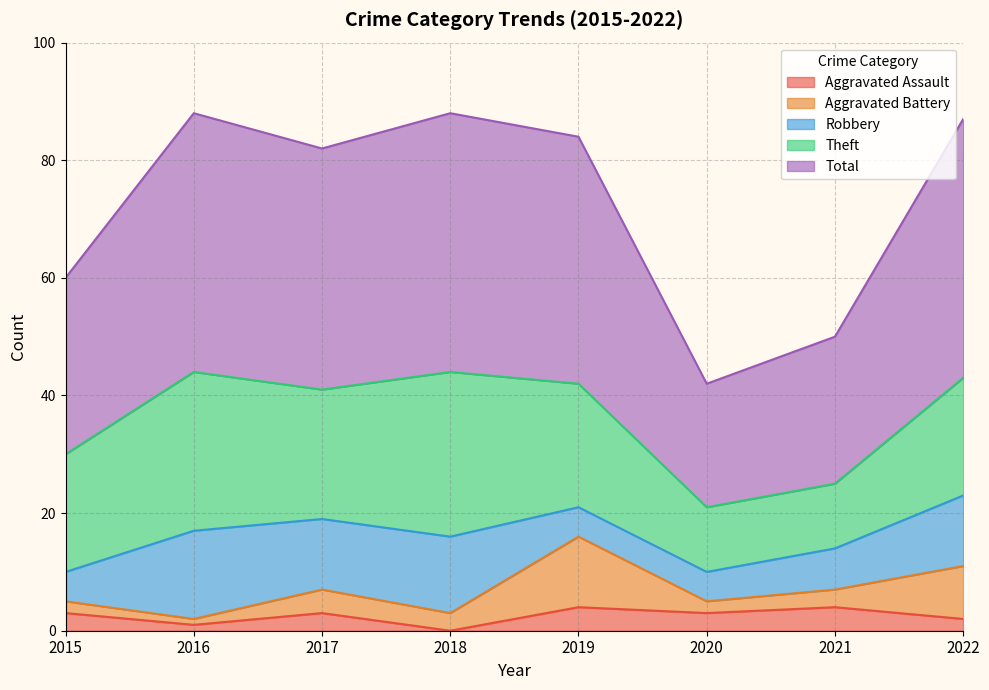

What is the total value across all series at 2019?

84